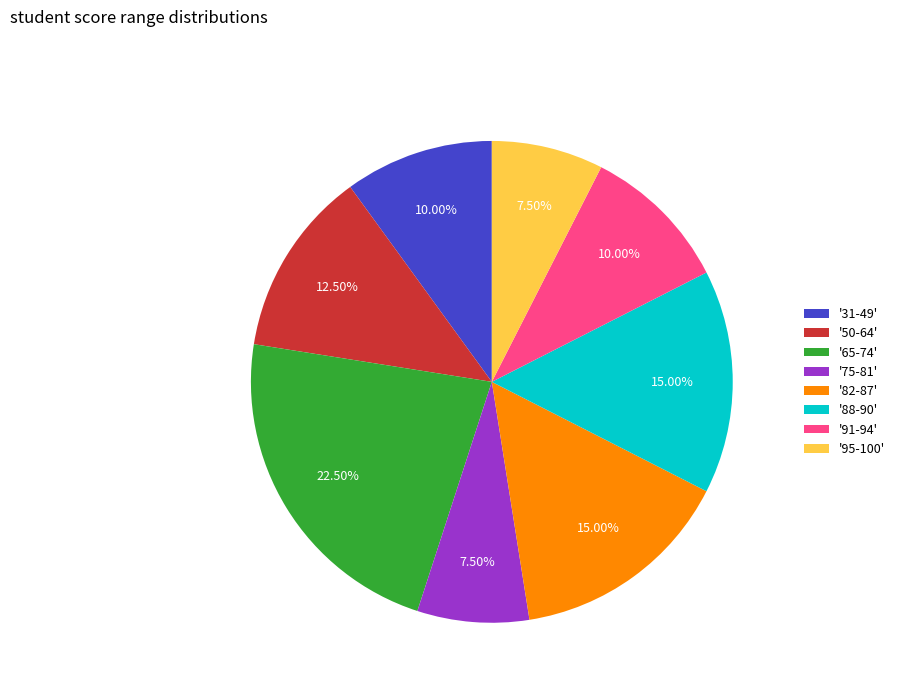

Count the number of slices in the pie.

8